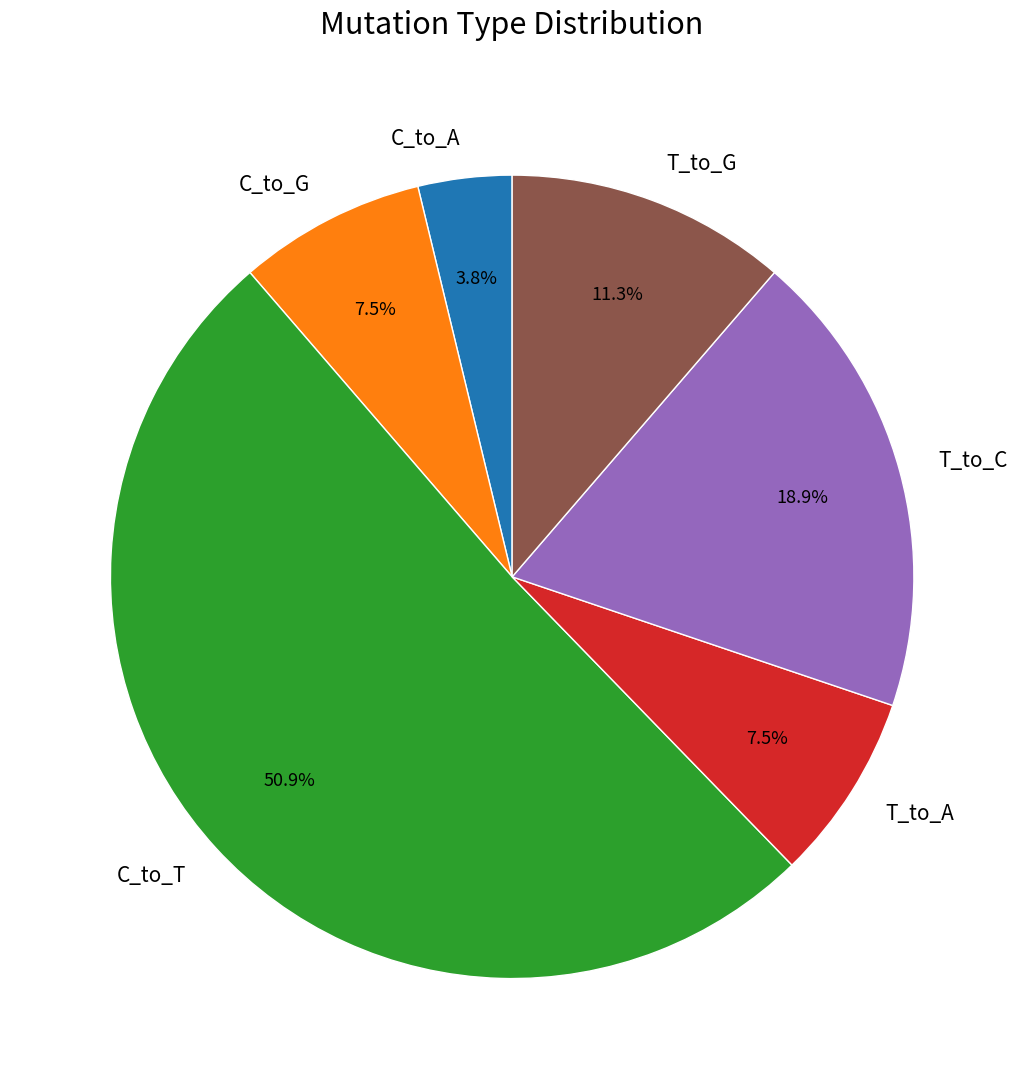

Which slice is the smallest?

C_to_A